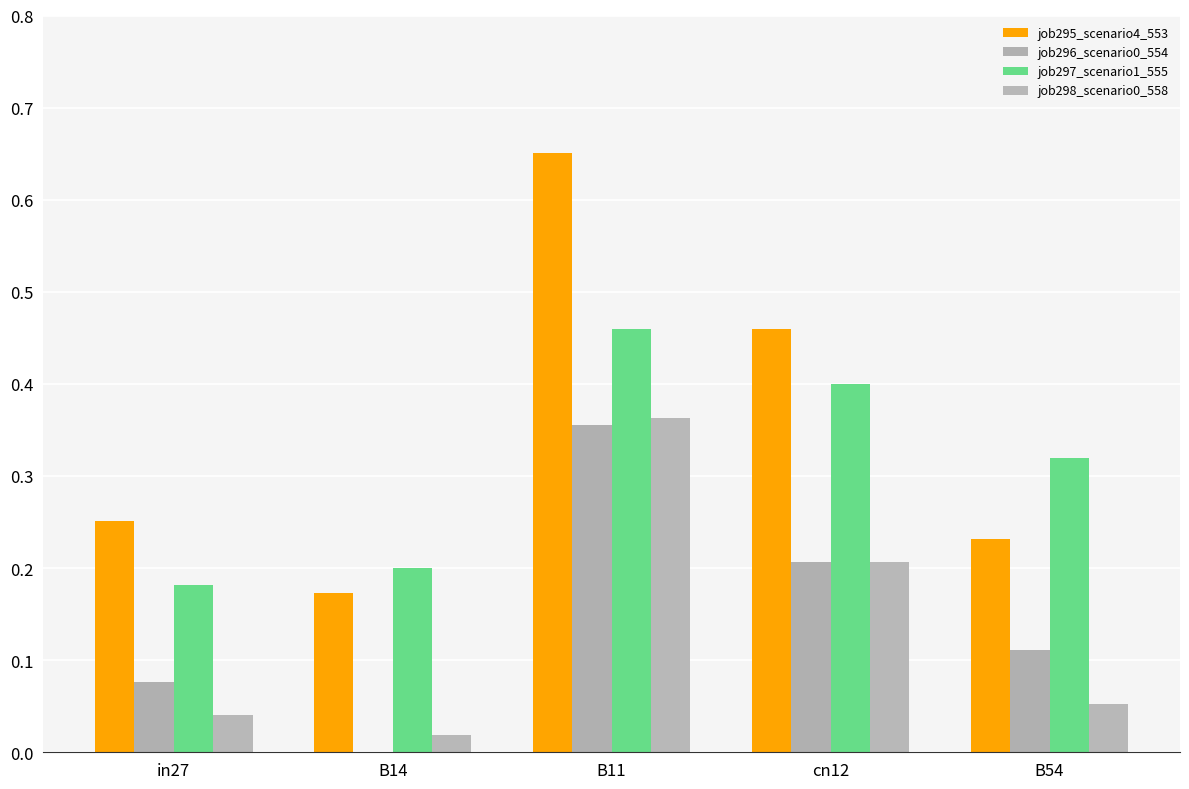

At how many categories does at least one series exceed 0?

5